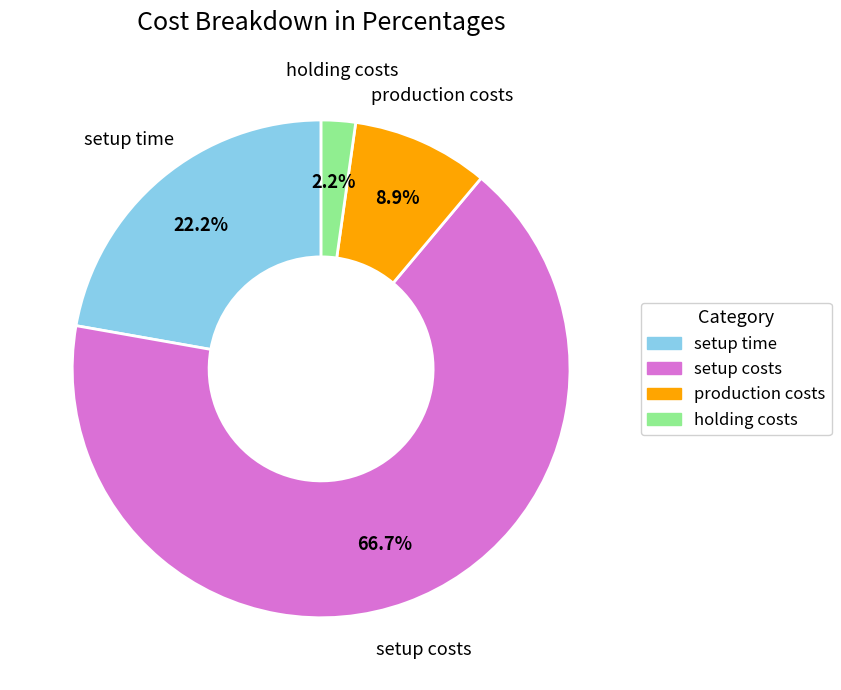

To the nearest percent, what portion does setup time represent?

22%